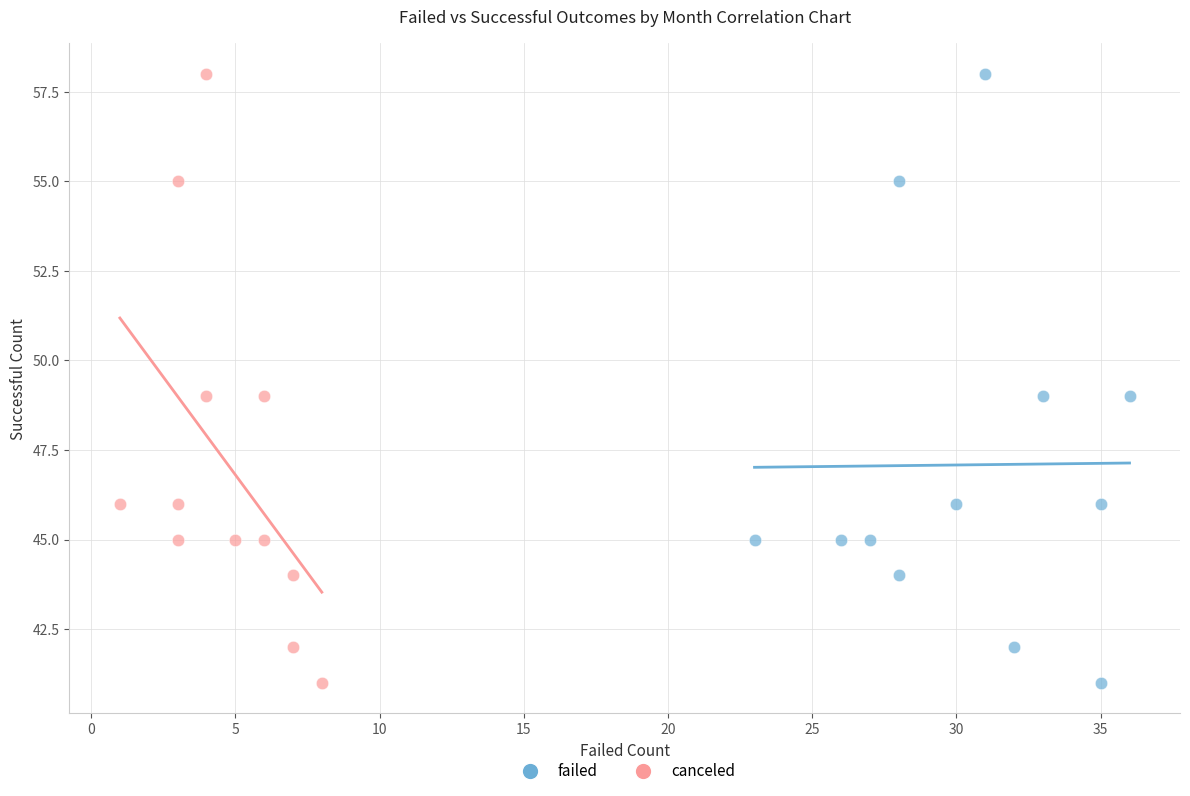

What are all the series names shown in the legend?

failed, canceled